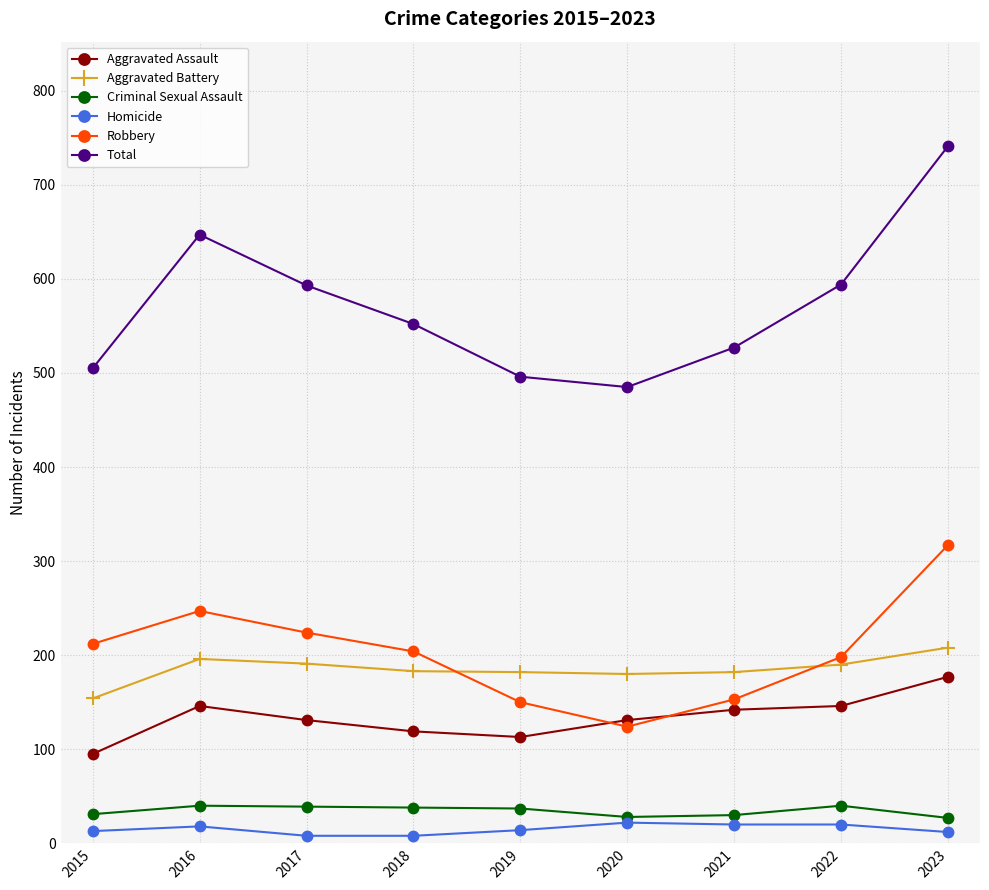

Does the chart have visible grid lines?

Yes